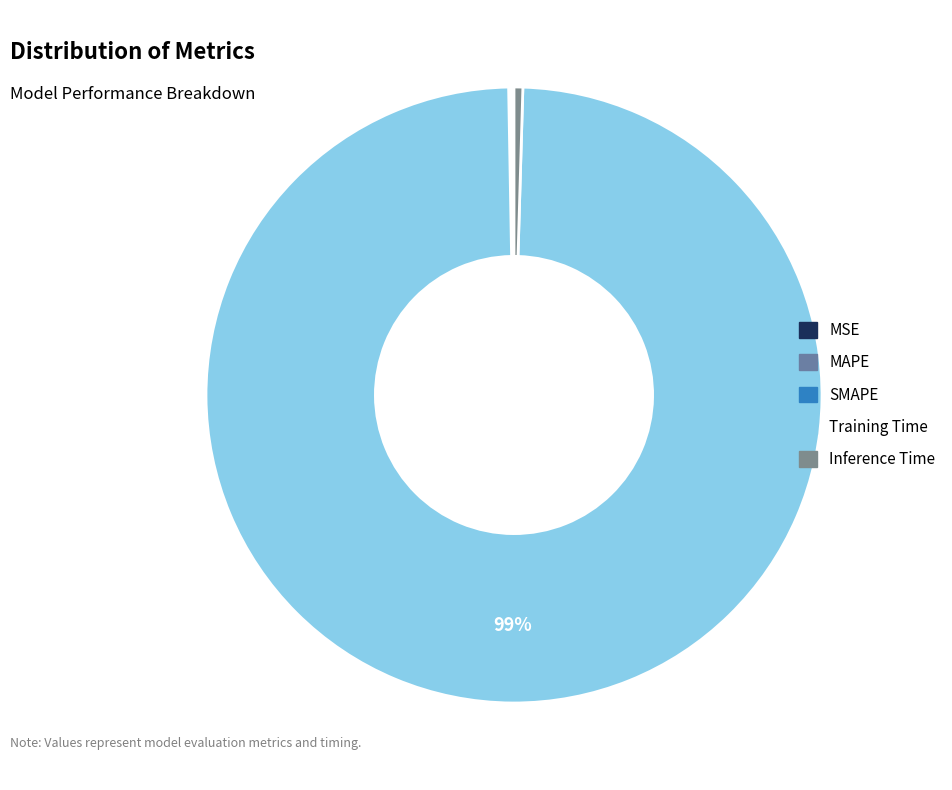

True or false: SMAPE accounts for 0% of the total.

True